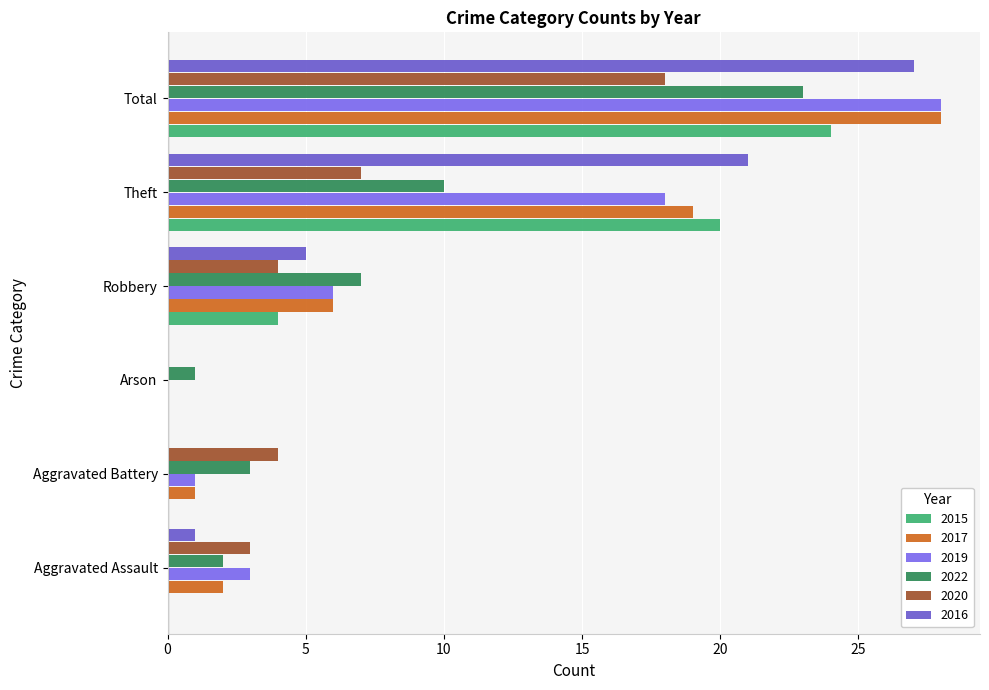

What is the approximate value of 2022 at Total?

23